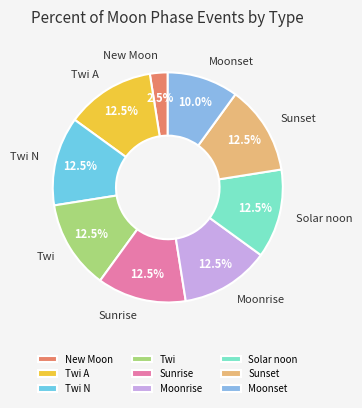

Is there a majority slice in this chart?

No